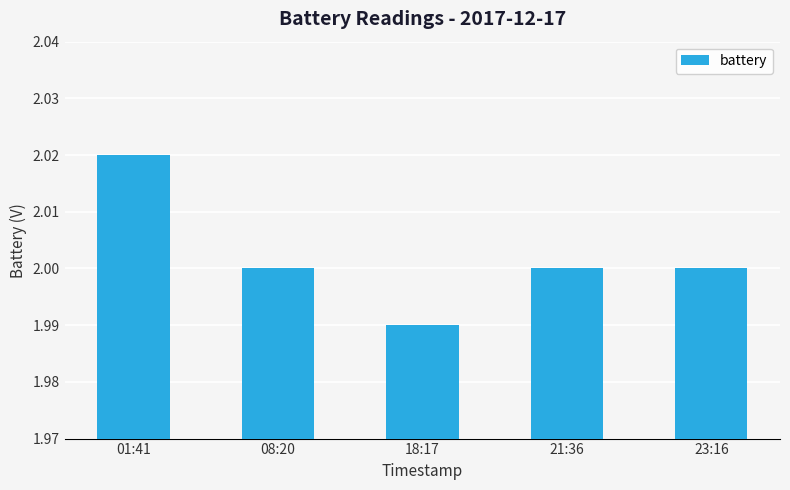

What is the label of the 3rd bar from the left?

18:17